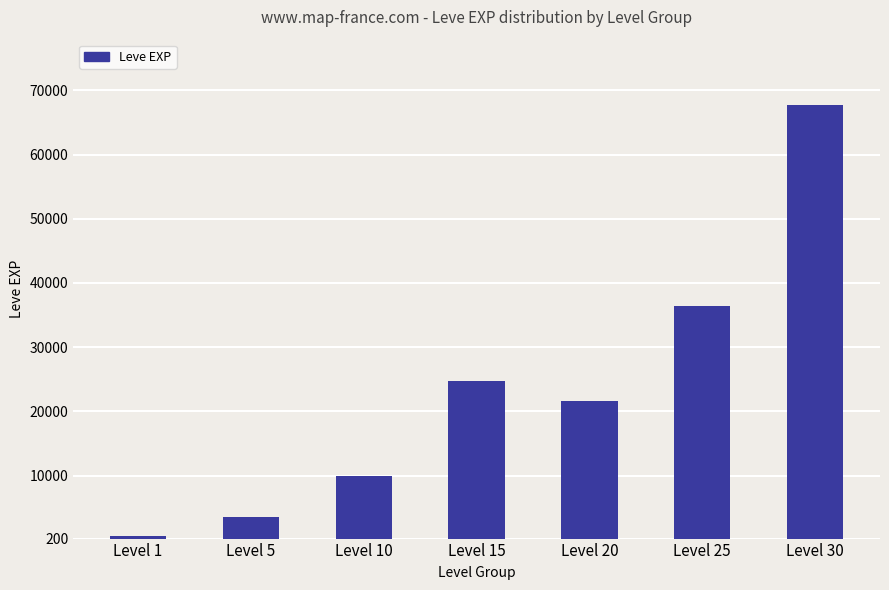

Rank the categories by value from highest to lowest.

Level 30, Level 25, Level 15, Level 20, Level 10, Level 5, Level 1